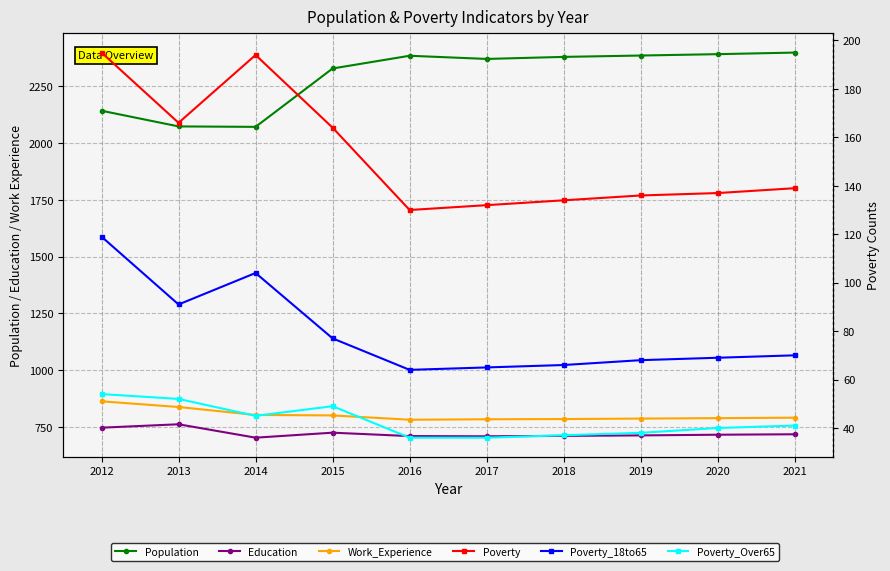

At which label does Population first exceed 2379?

2016